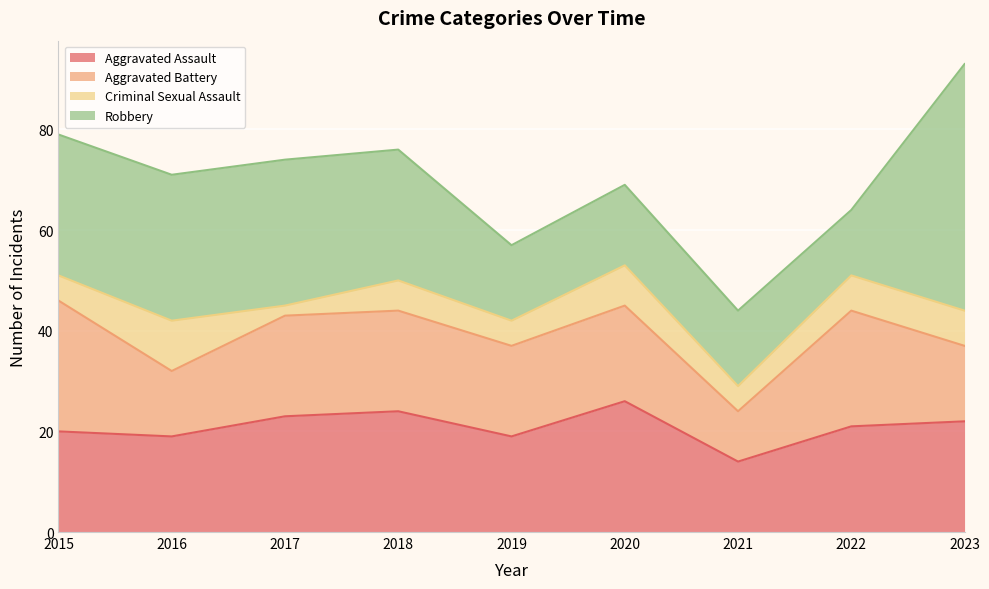

True or false: Criminal Sexual Assault and Aggravated Battery intersect in this chart.

False